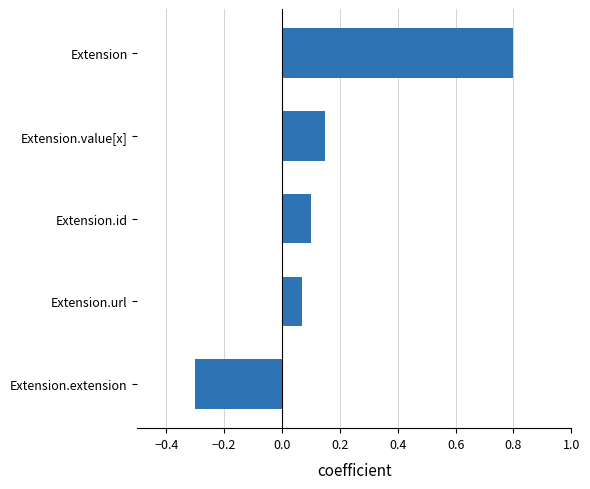

At which label is the value closest to 0?

Extension.url